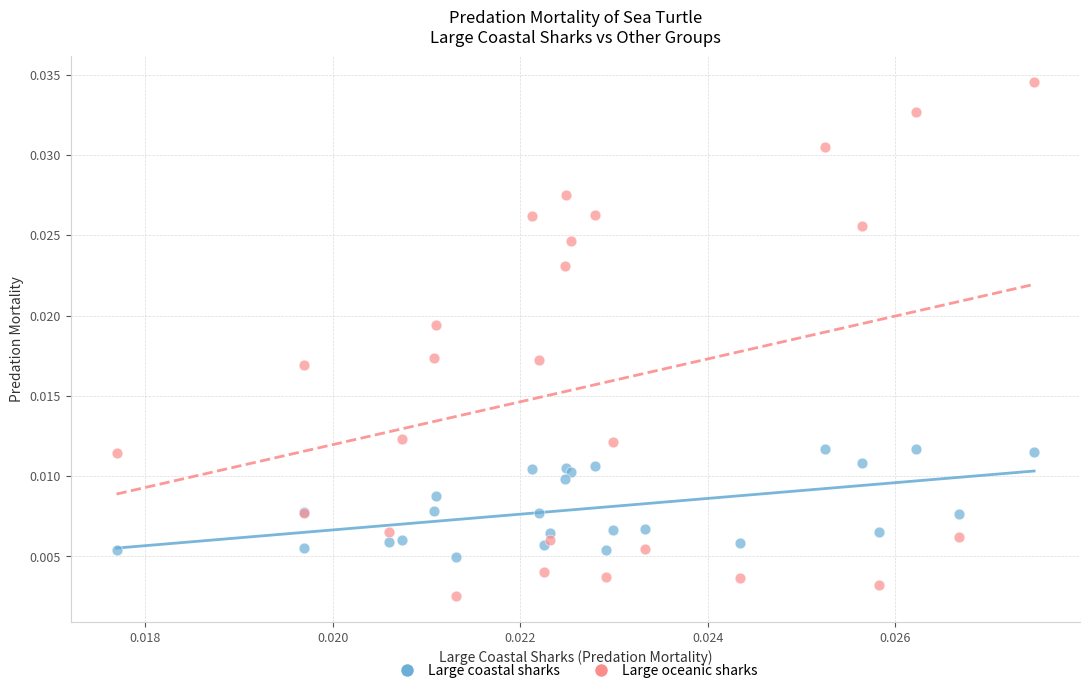

What are all the series names shown in the legend?

Large coastal sharks, Large oceanic sharks